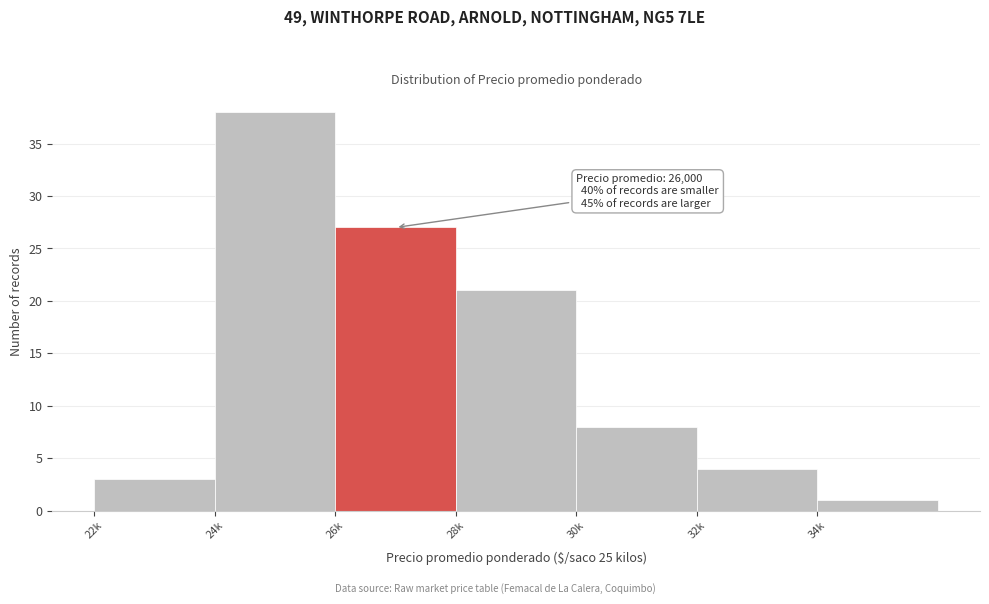

Reading left to right, extract all data points from this chart.

3	38	27	21	8	4	1